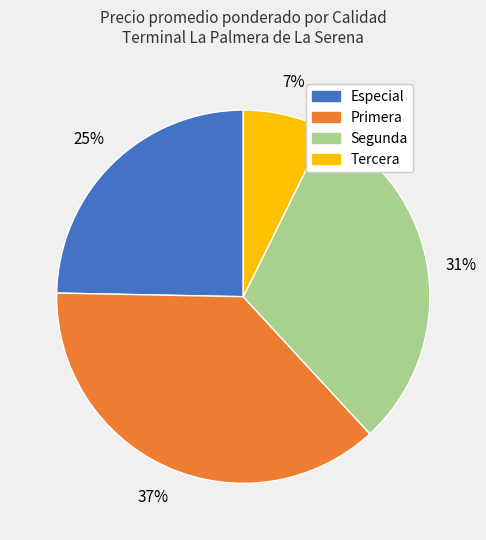

To the nearest percent, what portion does Tercera represent?

7%